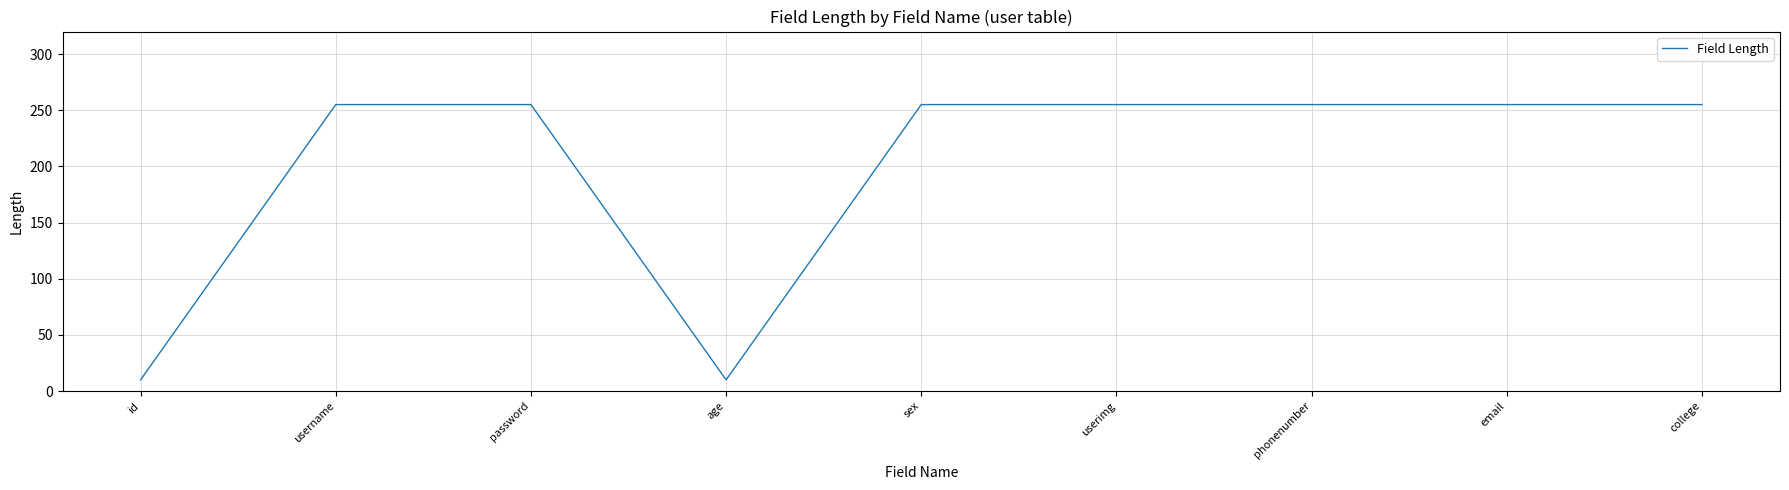

Is it true that the value at password is 52?

False